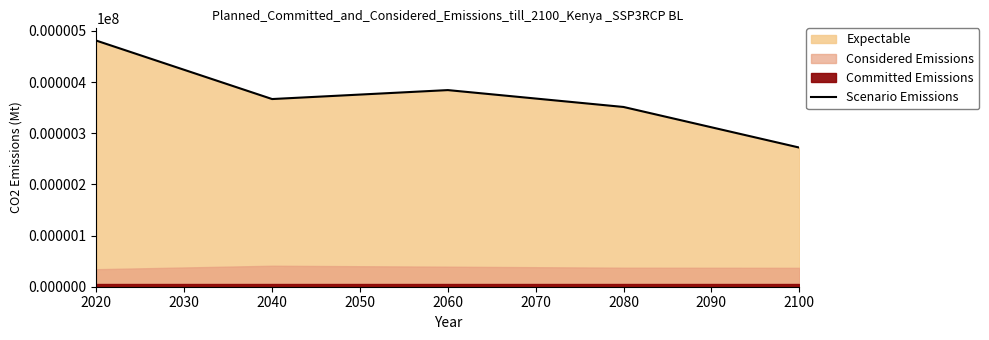

The Scenario Emissions series shows 206.7 at 2060. True or false?

False